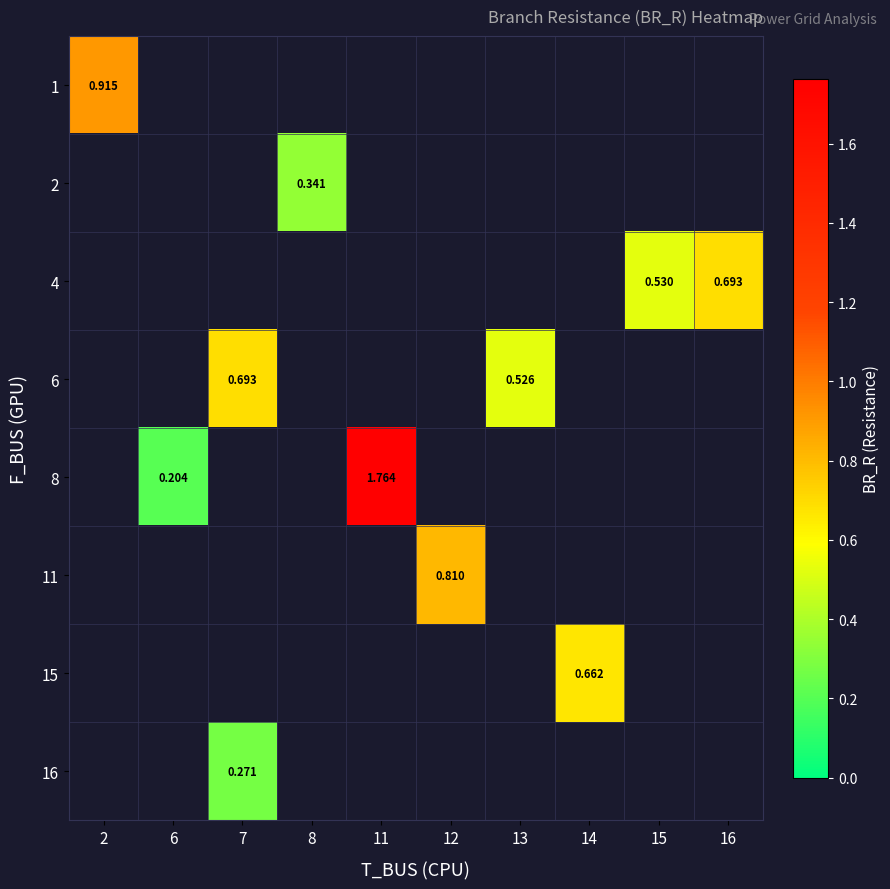

Which category has the highest value across all series?

11